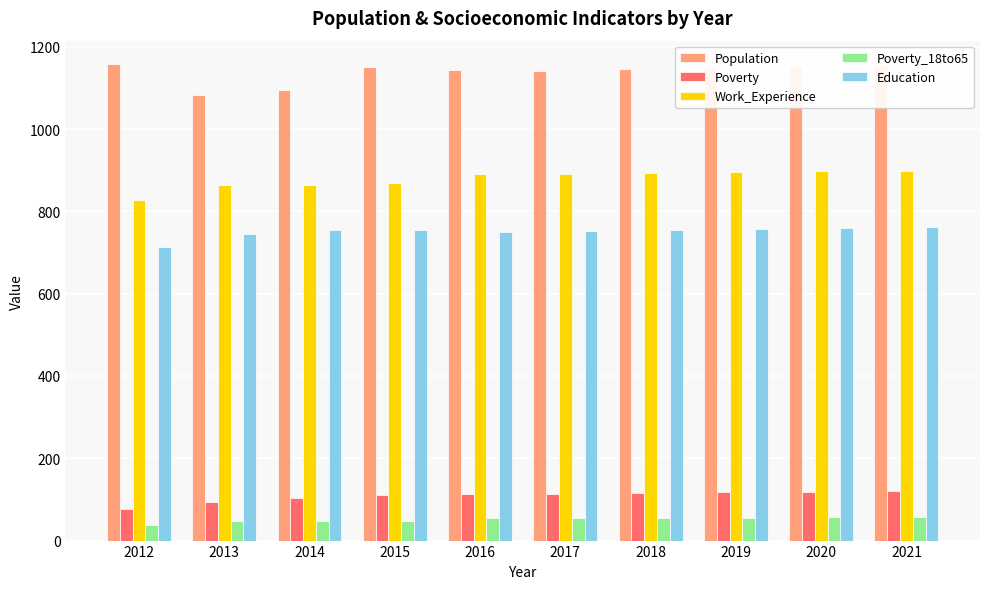

How many bars are there in each group?

5